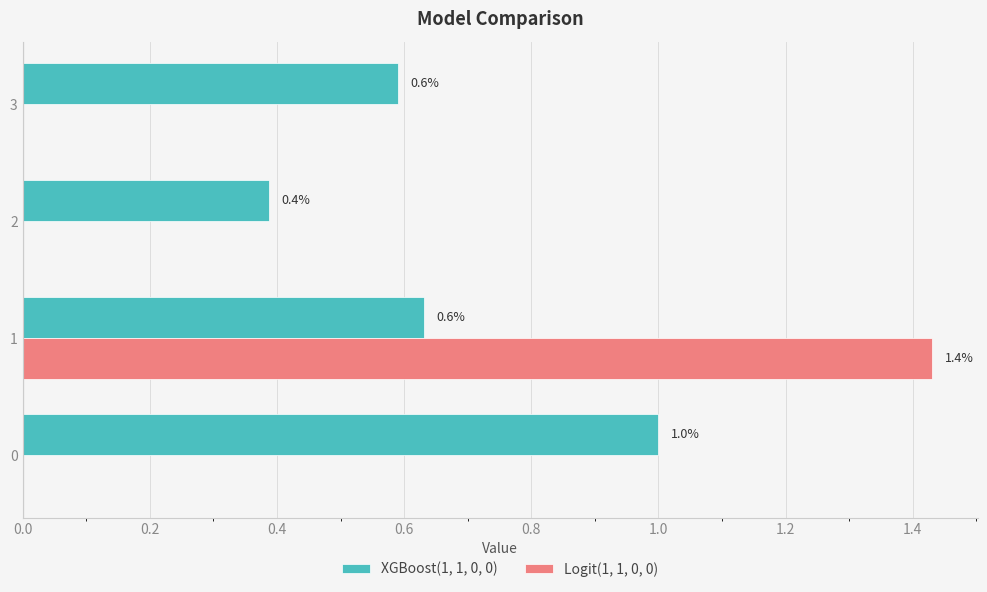

Is it true that Logit(1, 1, 0, 0) equals -0.4 at 3?

False